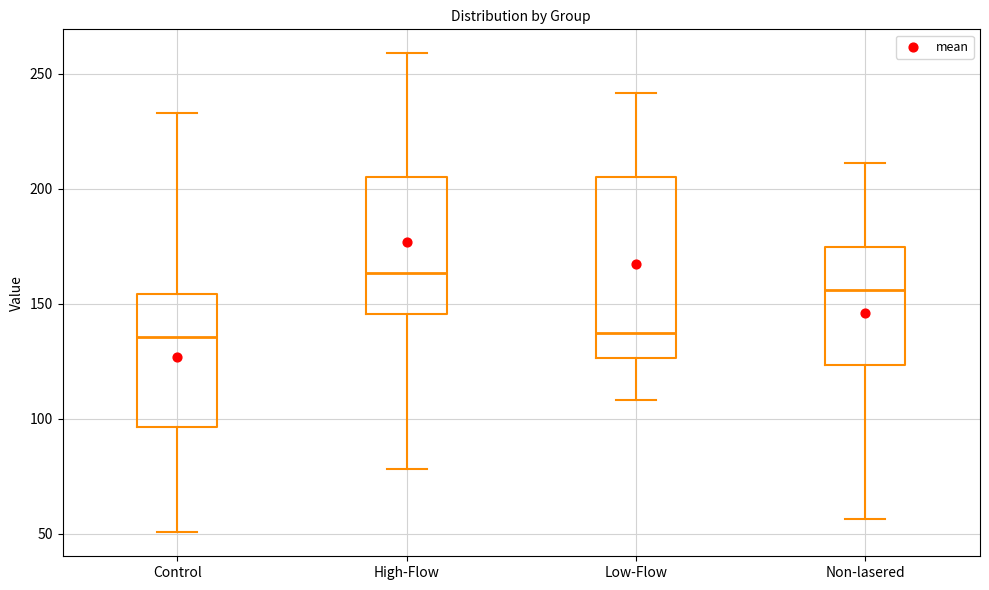

Reading left to right, read every box against the y-axis: the position of its median line, the range the box covers, and the ends of its whiskers. The values are not printed on the chart, so give them approximately, as read against the axis.

Control: median 135, box 95 to 155, whiskers 50 to 235
High-Flow: median 165, box 145 to 205, whiskers 80 to 260
Low-Flow: median 135, box 125 to 205, whiskers 110 to 240
Non-lasered: median 155, box 125 to 175, whiskers 55 to 210